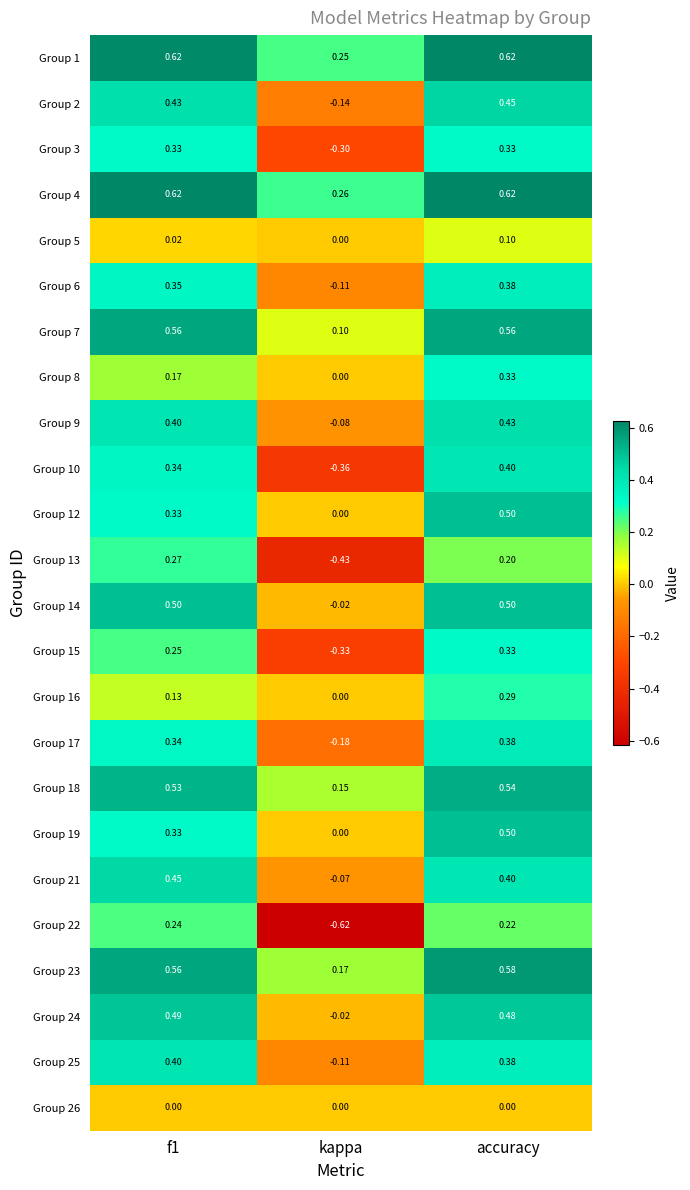

What is the total value across all series at kappa?

-1.8